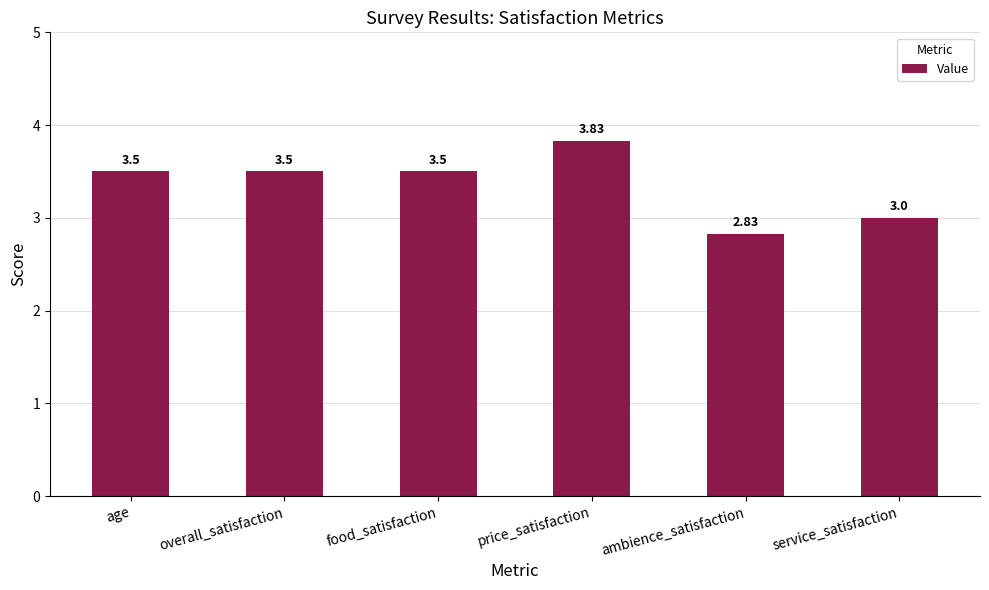

Is it true that the value at price_satisfaction is 5.7?

False